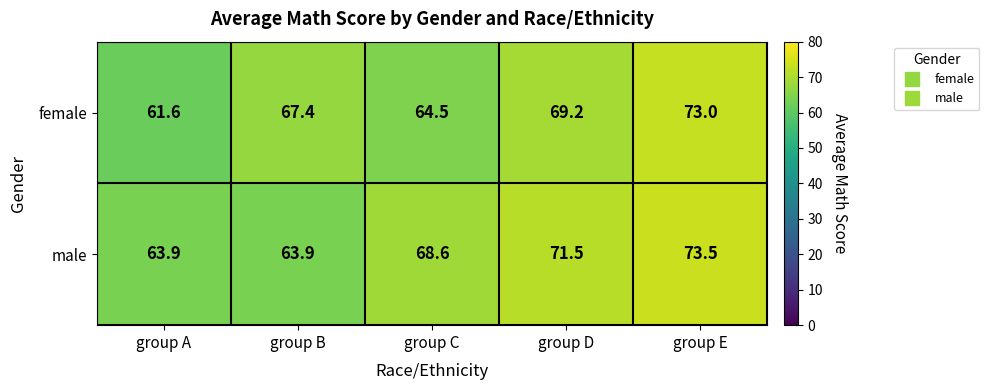

How many data points does each series have?

5